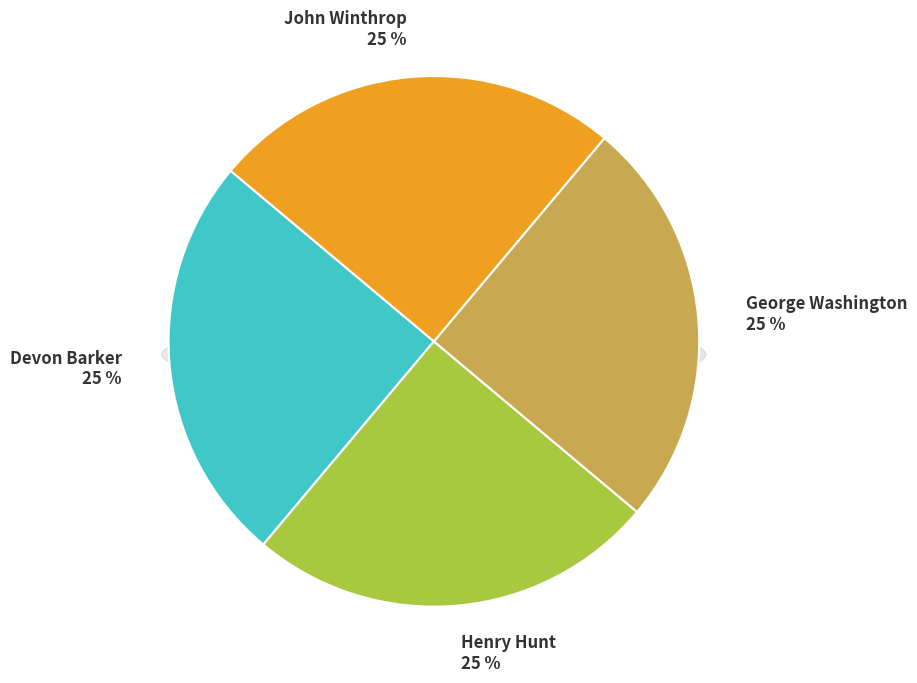

Rank the categories by value from lowest to highest.

Devon Barker, Henry Hunt, George Washington, John Winthrop